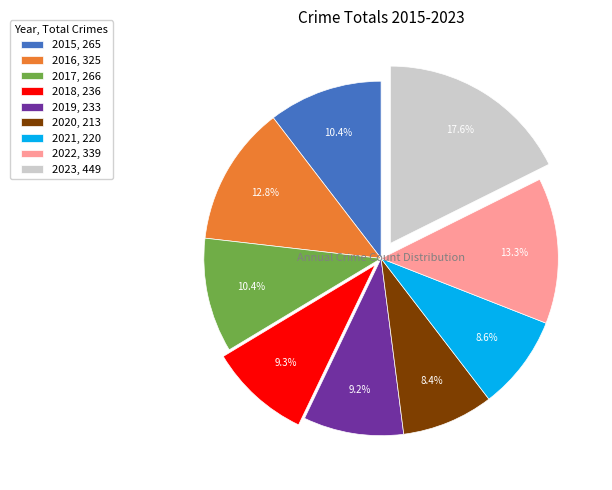

Is the sum of 2018, 236 and 2019, 233 greater than half?

No